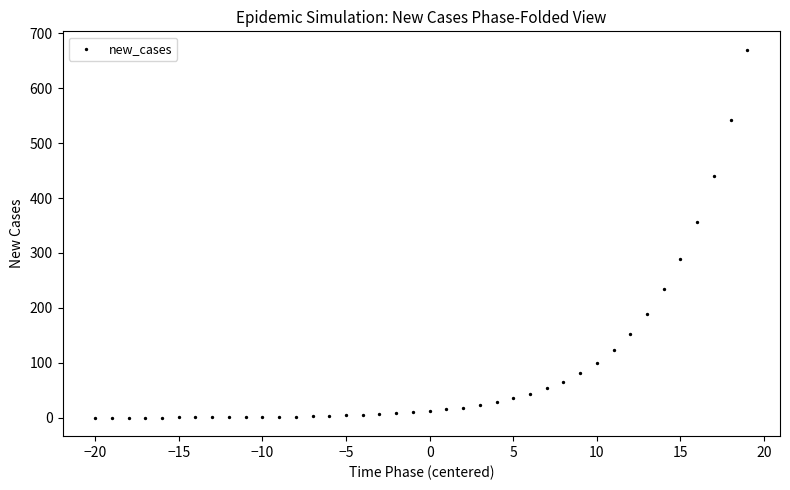

What is the range of X values (max minus min)?

39.0